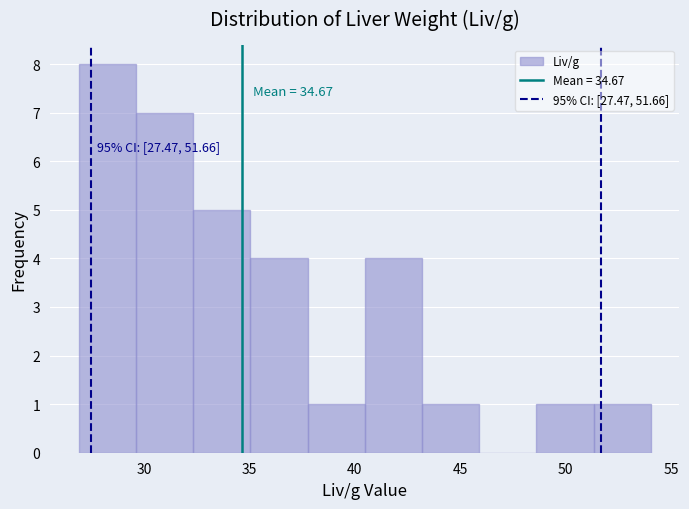

Over which range of the x-axis is the bar tallest?

27.0 to 29.5